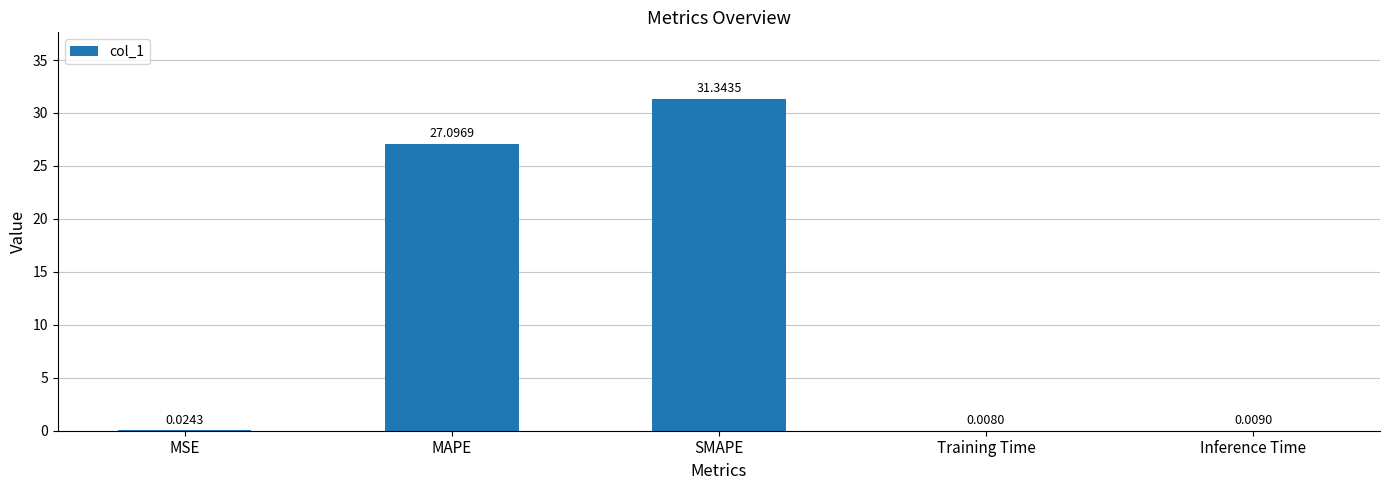

What is the sum of the values at SMAPE and MSE?

31.4